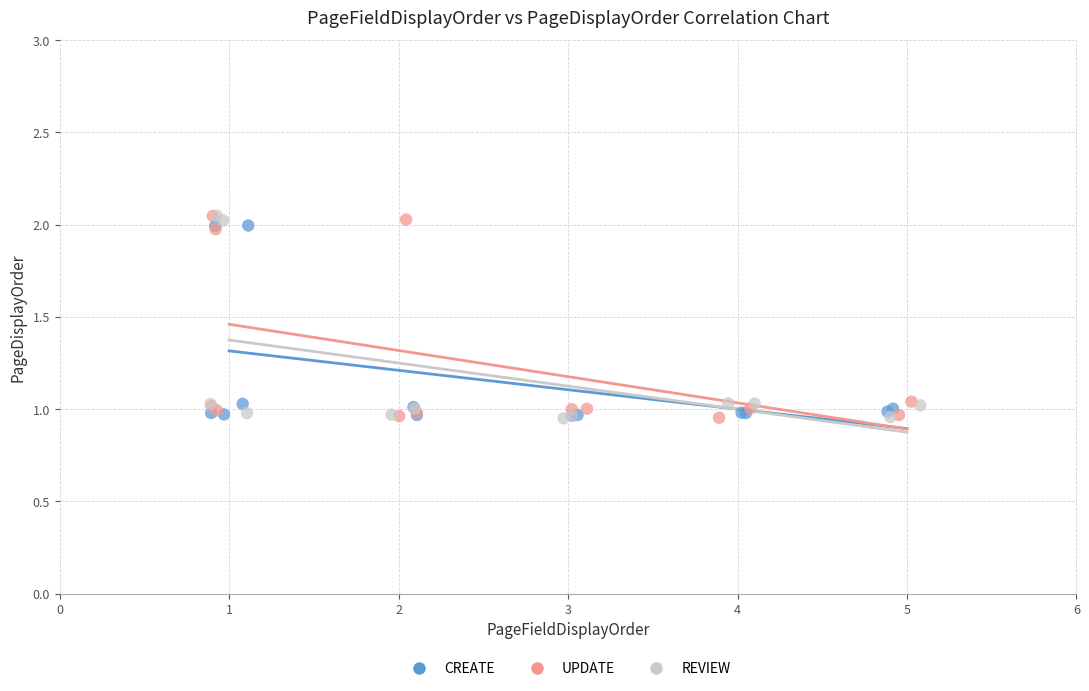

What are all the series names shown in the legend?

CREATE, UPDATE, REVIEW